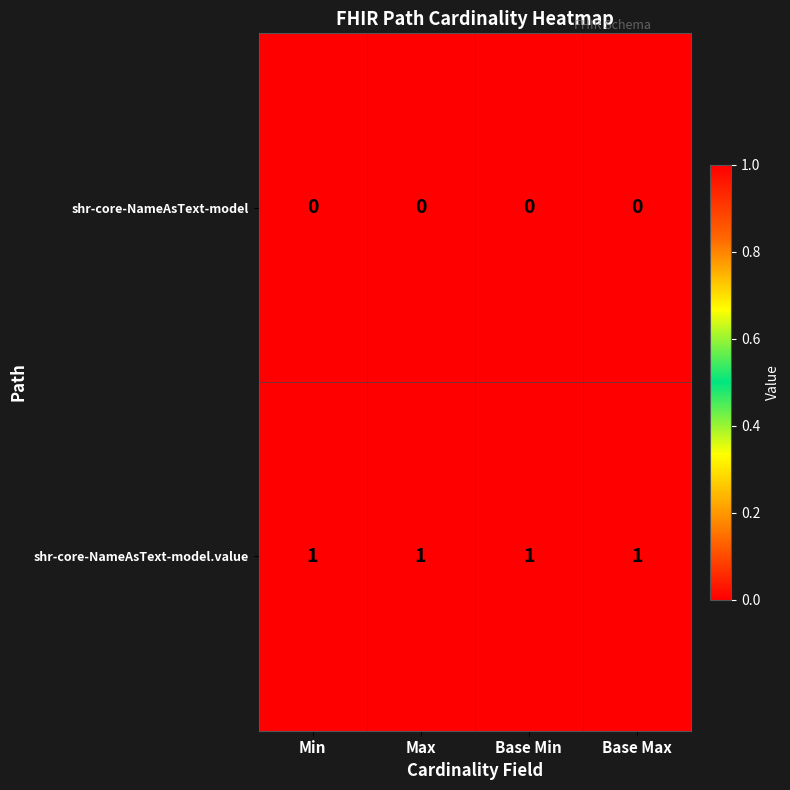

Is the value of shr-core-NameAsText-model.value at Min greater than the value of shr-core-NameAsText-model at Min?

Yes